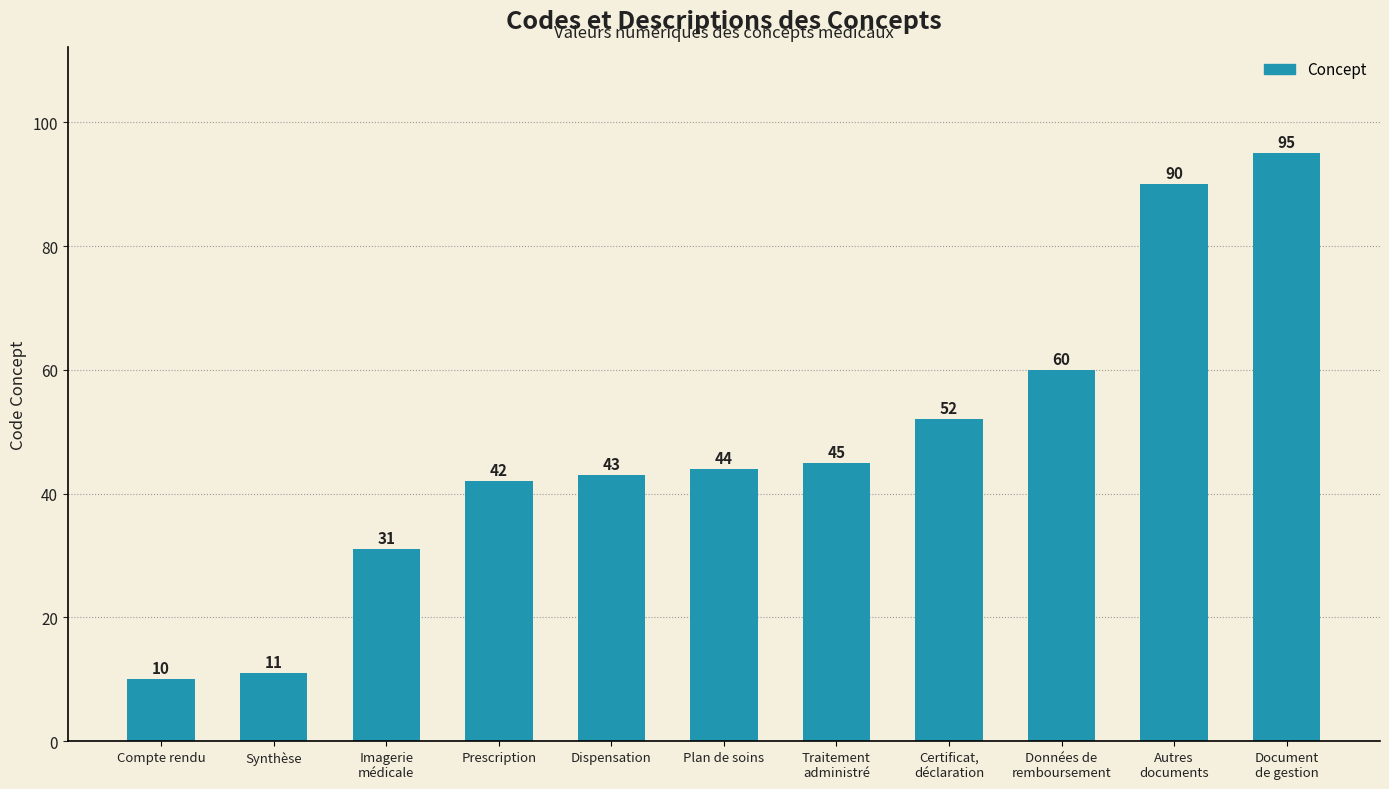

What position from the left is Plan de soins?

6